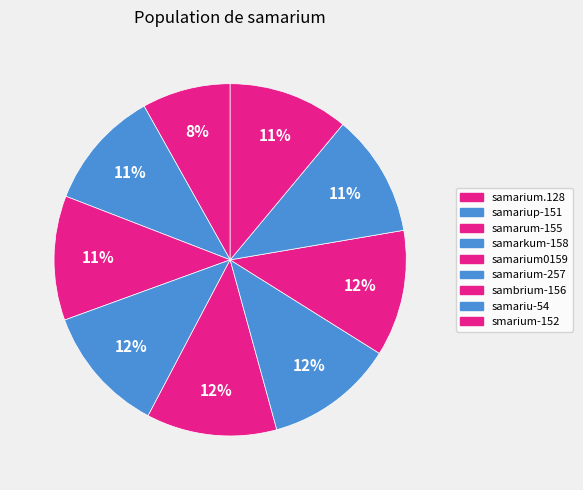

How many slices are in this pie chart?

9